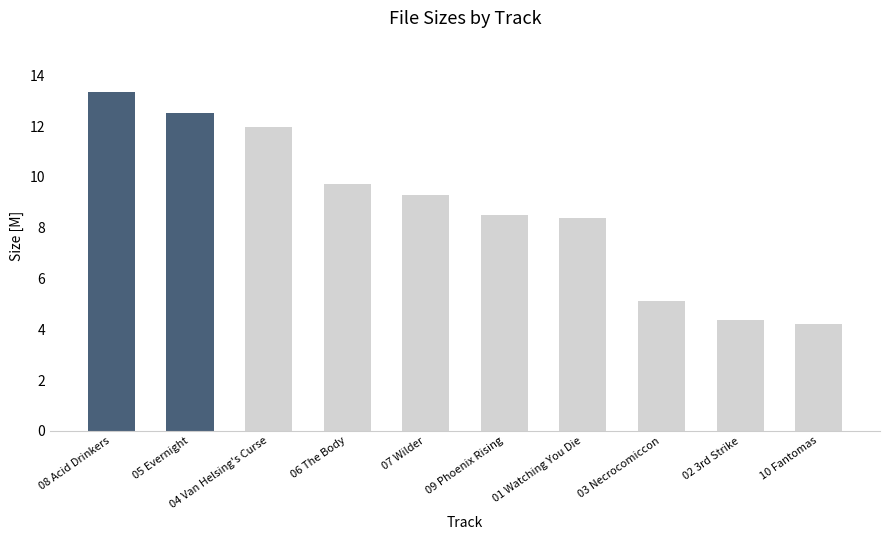

What is the sum of all values?

87.4